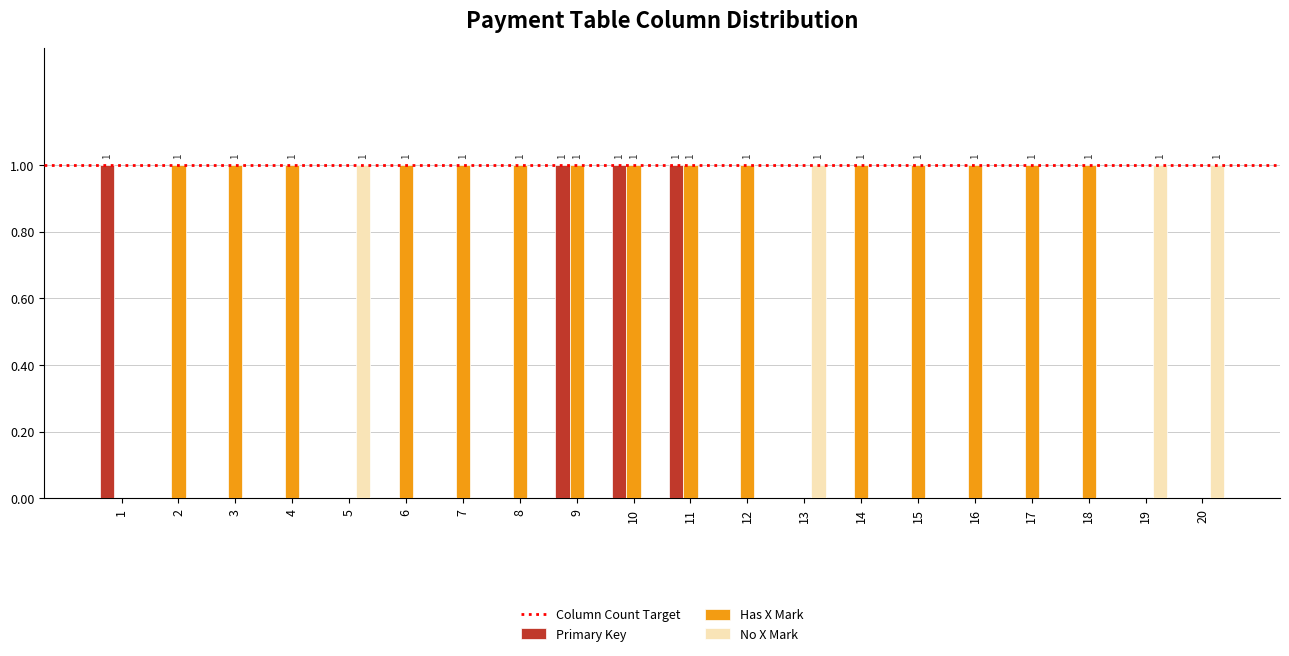

What is the sum of all Primary Key values?

4